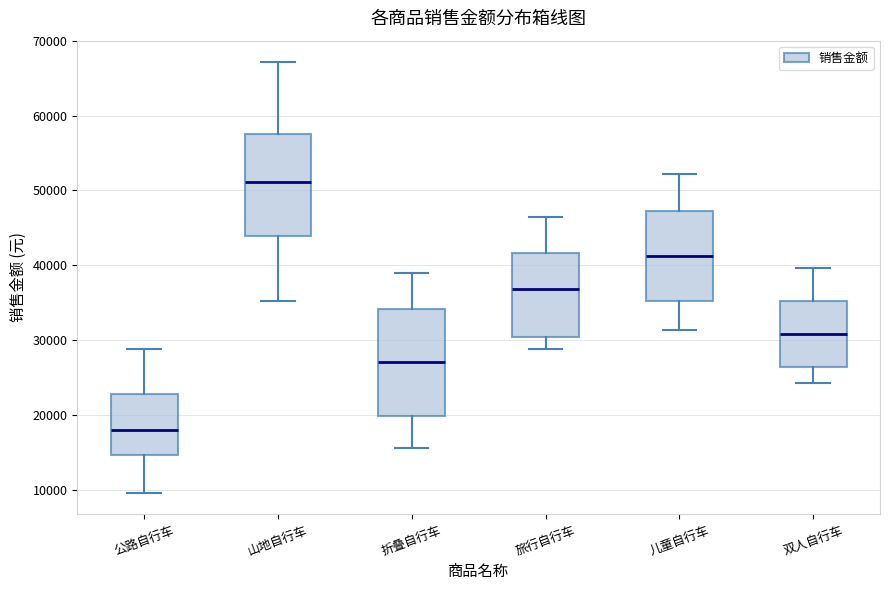

Where does the upper whisker of the box for 折叠自行车 end on the y-axis? The values are not printed on the chart, so give them approximately, as read against the axis.

39000